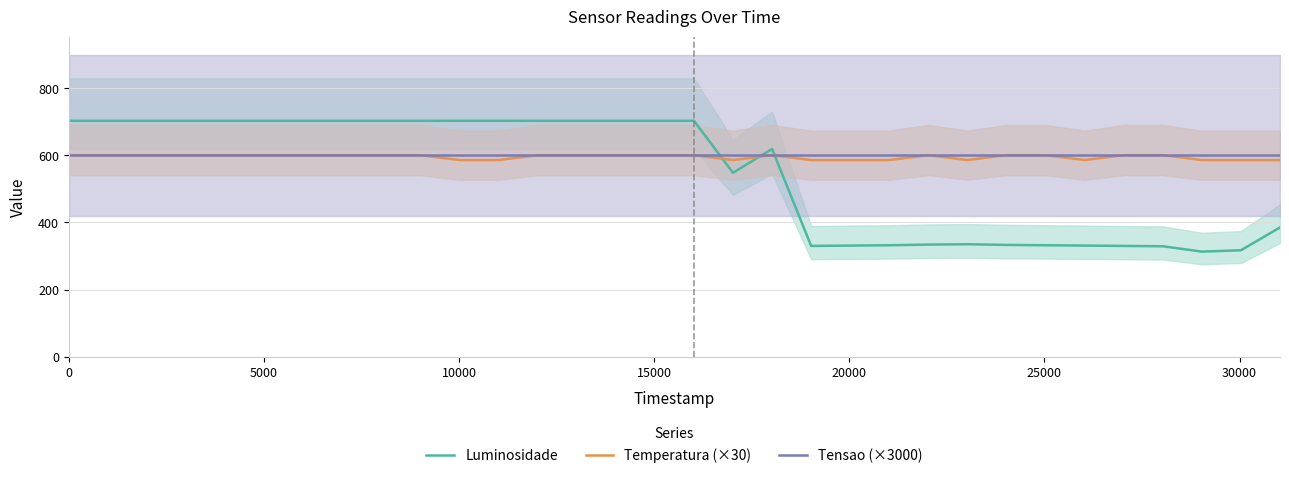

True or false: Tensao (×3000) has more than 0 interior local peaks.

False